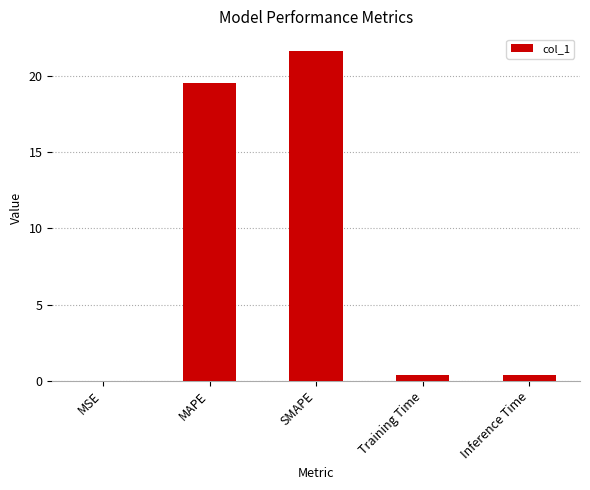

At which category does the chart reach its peak across all series?

SMAPE